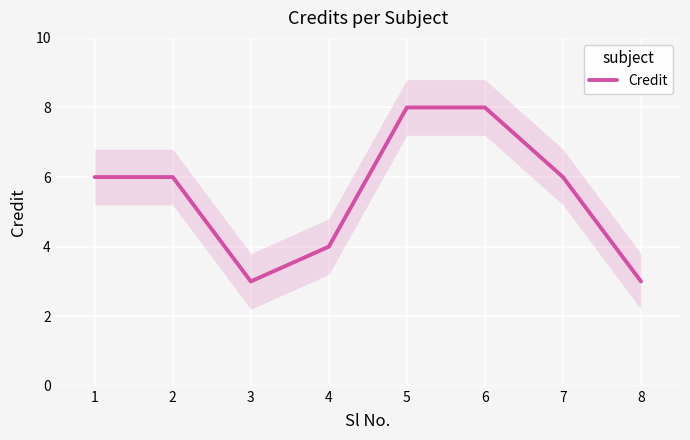

The value of Credit at 3 is 3. True or false?

True